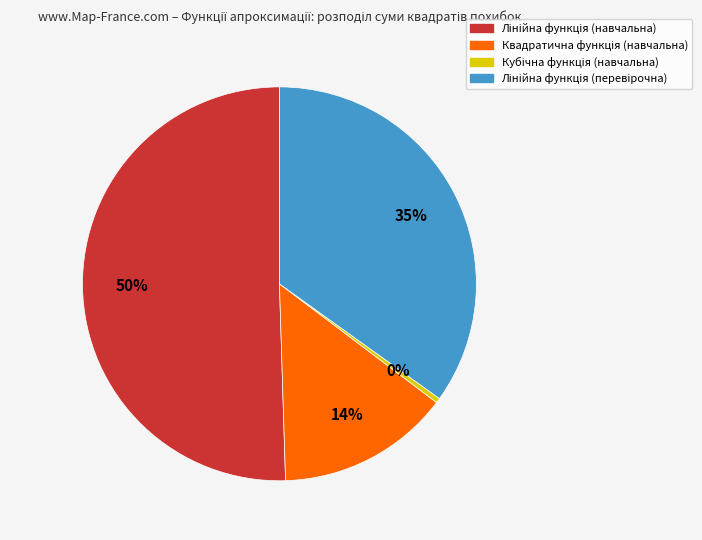

How many segments does this pie chart have?

4